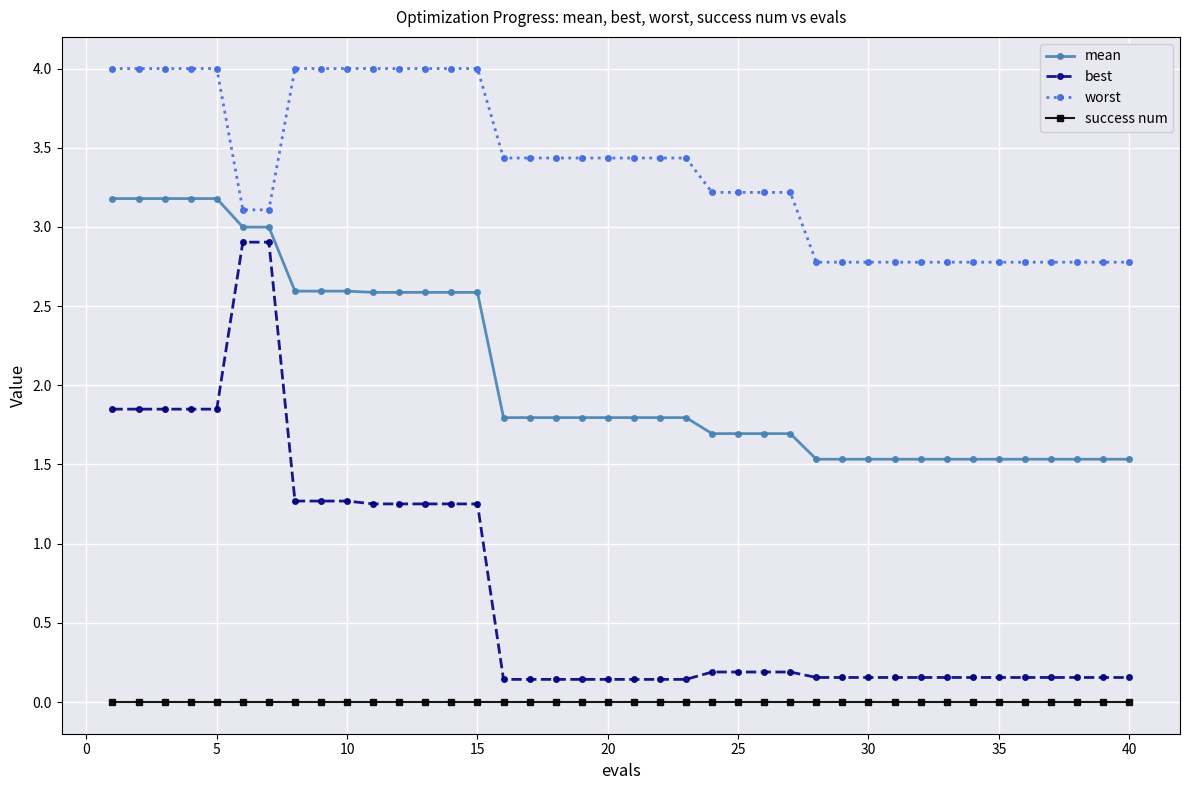

At how many categories does at least one series exceed 0?

40